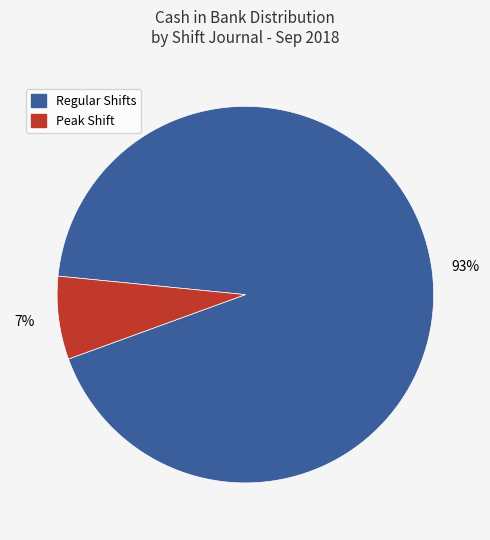

Is there a majority slice in this chart?

Yes